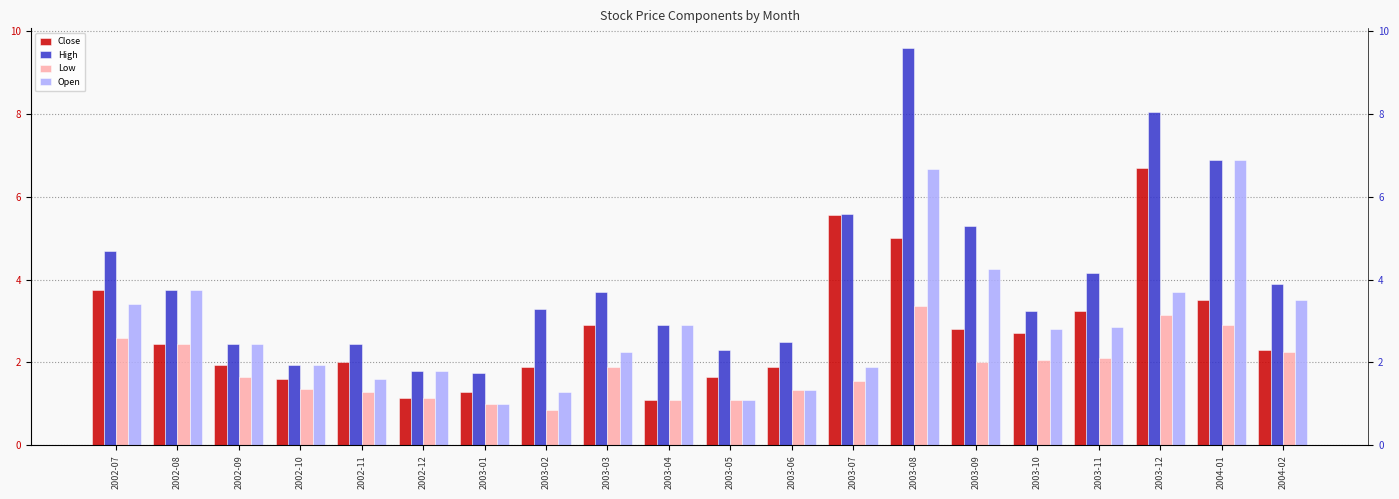

How many data points does each series have?

20